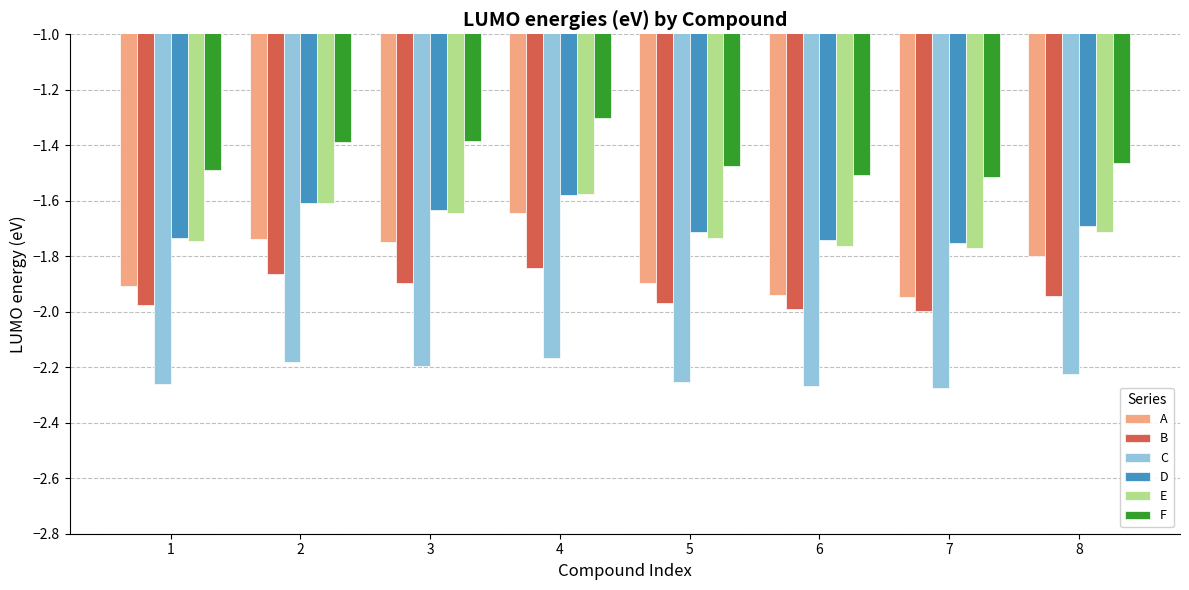

What is the difference between the maximum and minimum values in the C series?

0.1